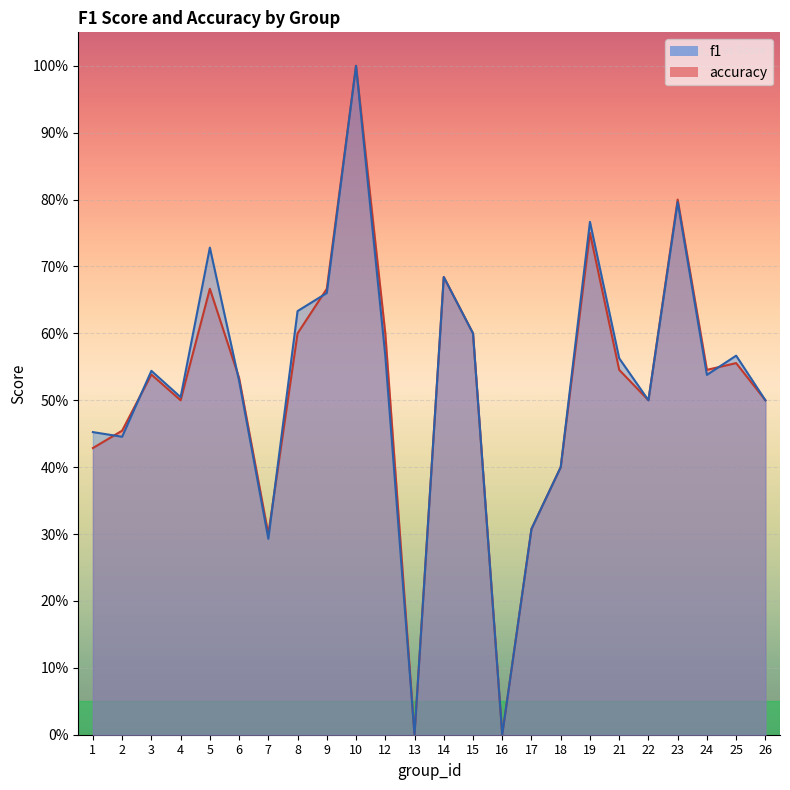

What is the difference between the maximum and minimum values in the f1 series?

1.0